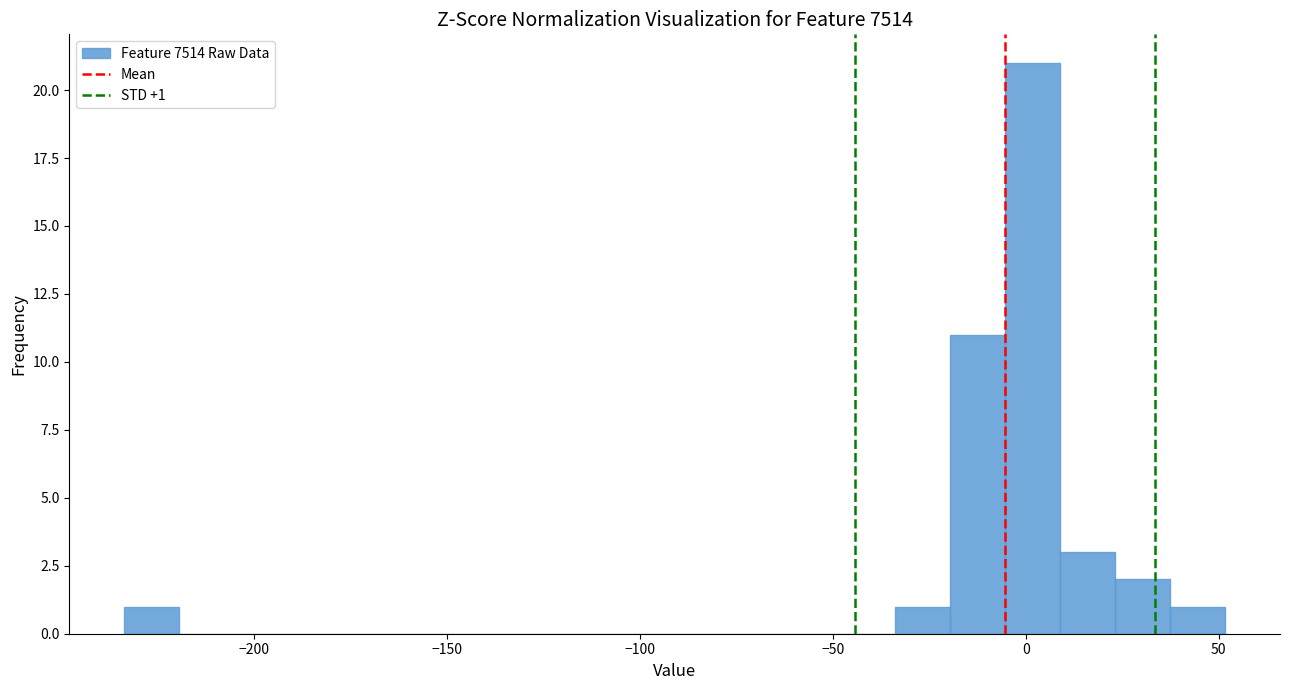

Read against the x-axis, roughly where is the centre of the tallest bar?

0